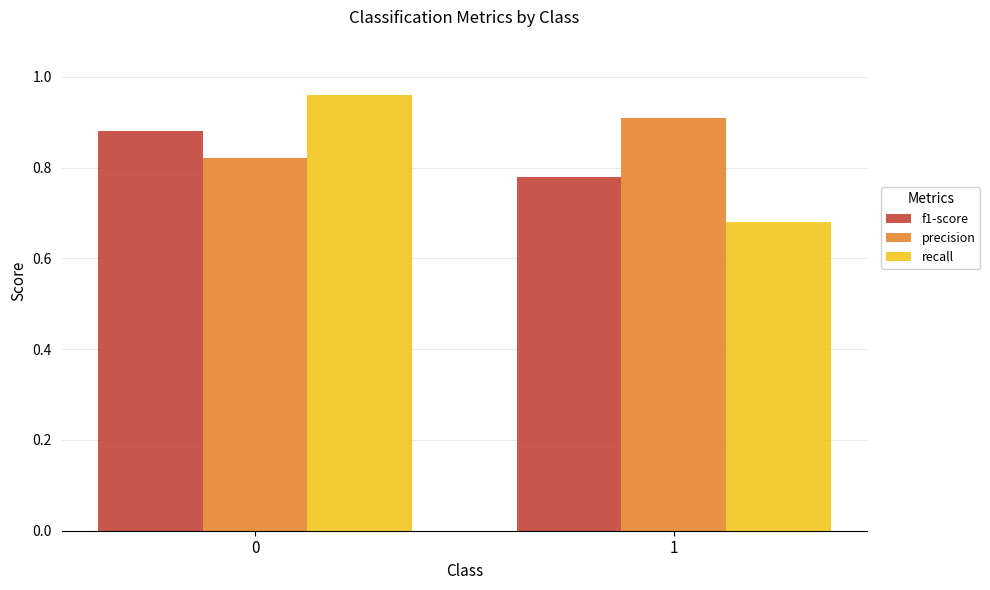

How many groups of bars are there?

2